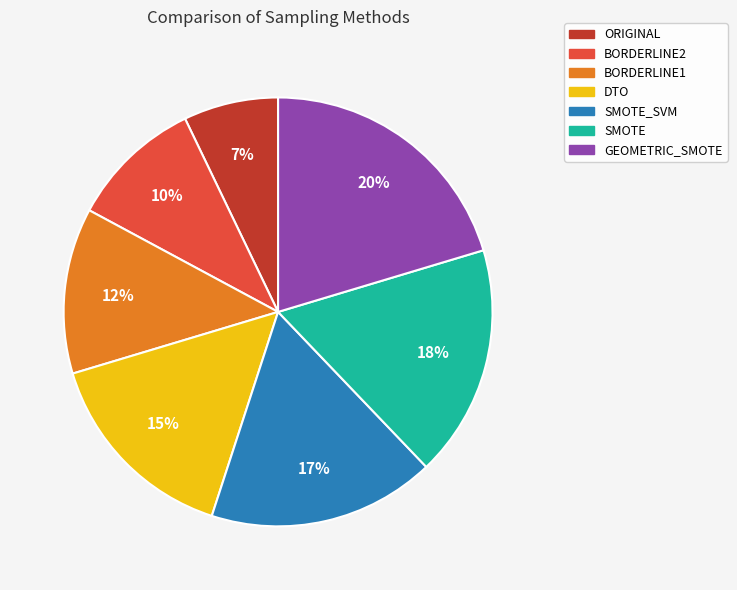

Is there any slice that represents more than half of the pie?

No